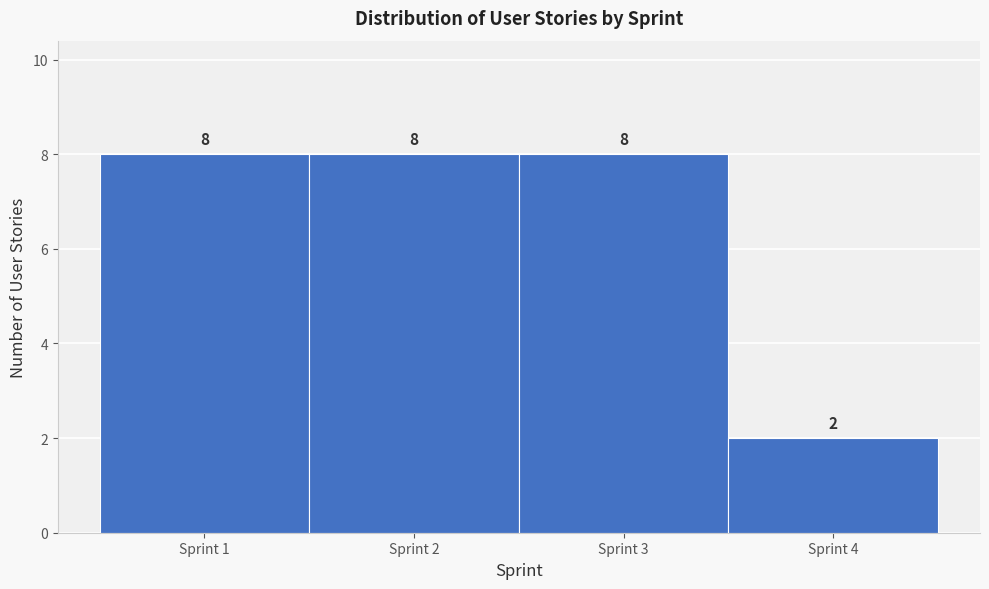

Reading left to right, list every bar in this chart as the range it spans on the x-axis followed by its height.

0.5 to 1.5: 8
1.5 to 2.5: 8
2.5 to 3.5: 8
3.5 to 4.5: 2